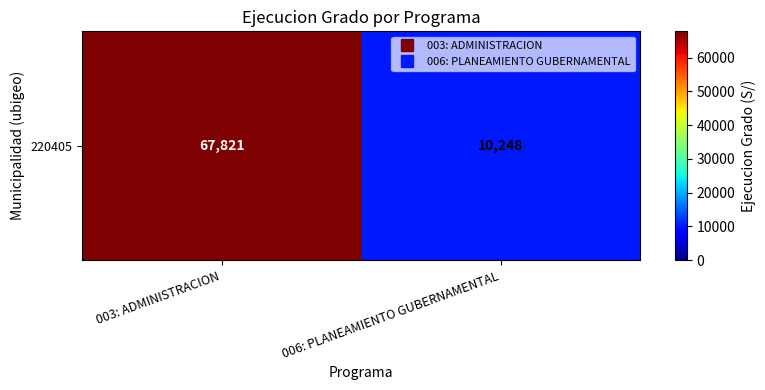

What is the average value?

39034